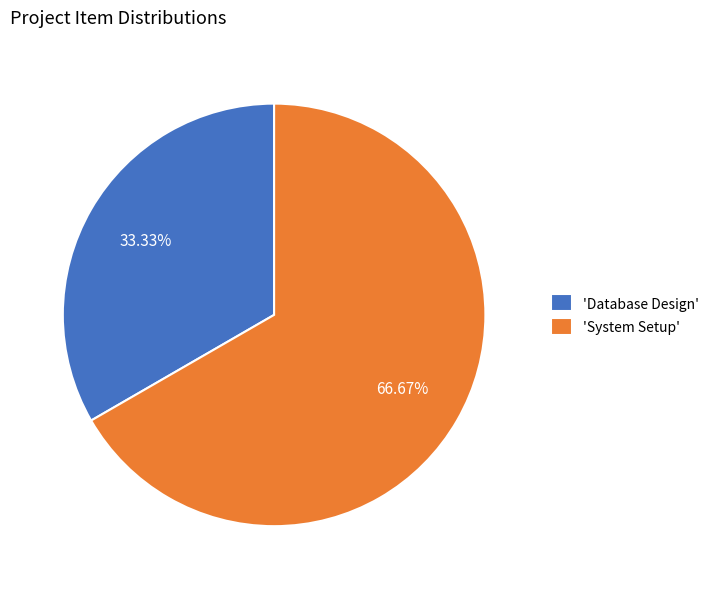

Rank the categories by value from lowest to highest.

'Database Design', 'System Setup'